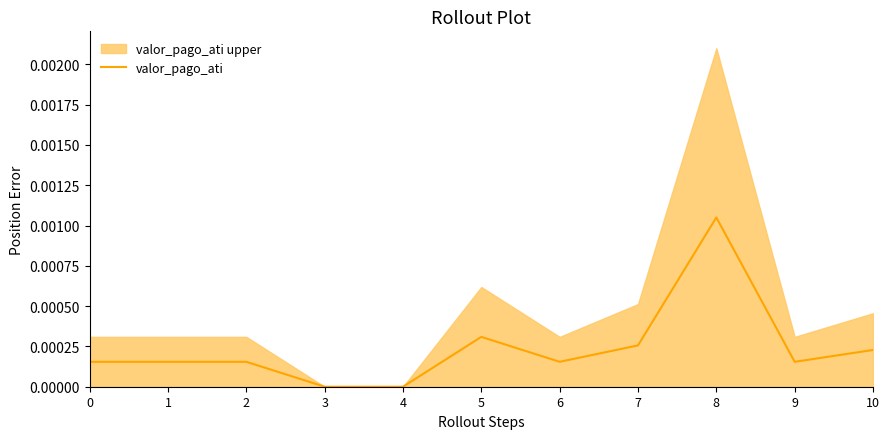

At which label does valor_pago_ati reach its peak?

8